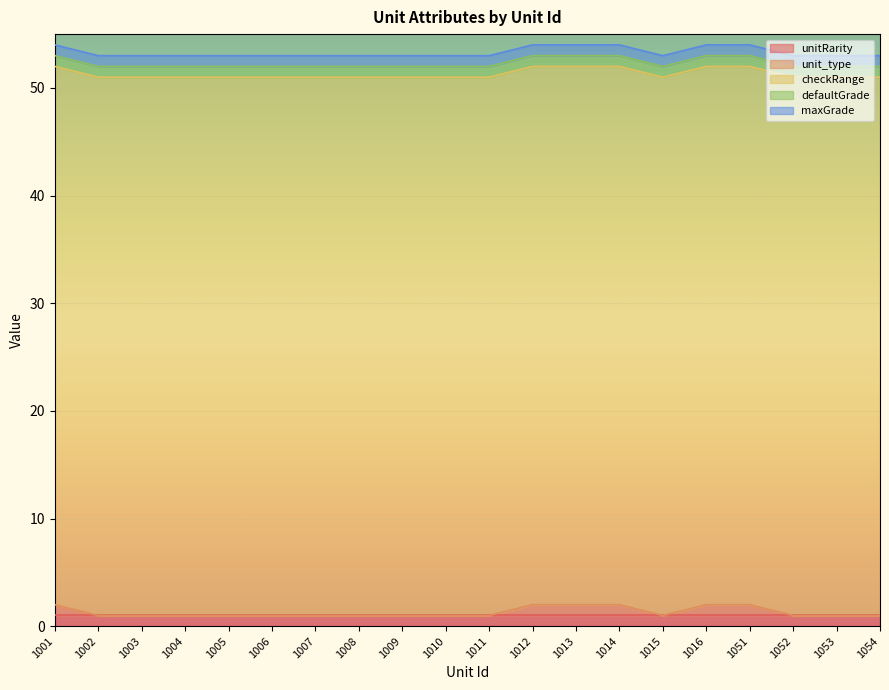

At how many categories does at least one series exceed 13?

20